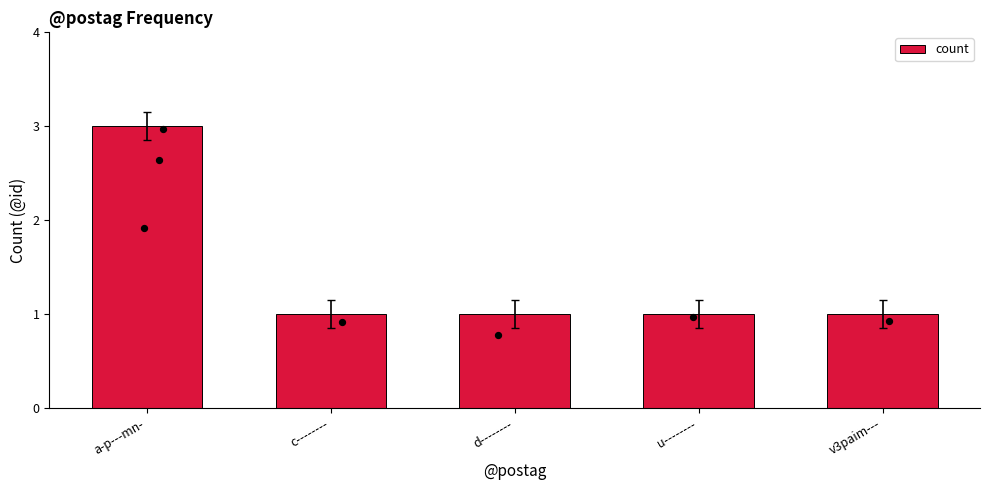

What is the ratio of the value at c-------- to the value at v3paim---?

1.0